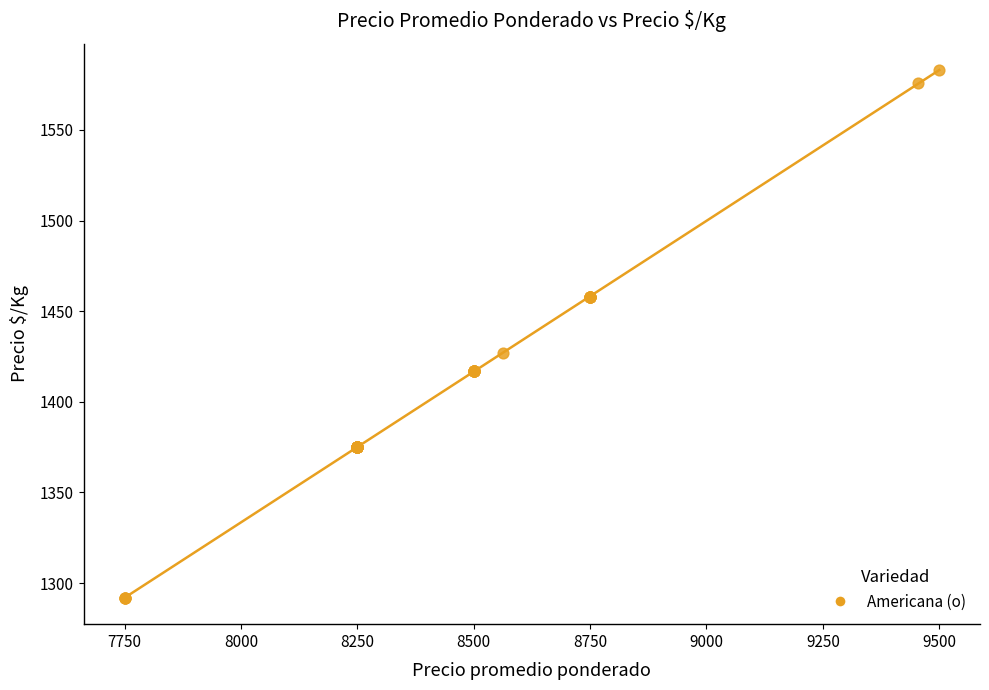

What Y value in the scatter plot is closest to 1437?

1427